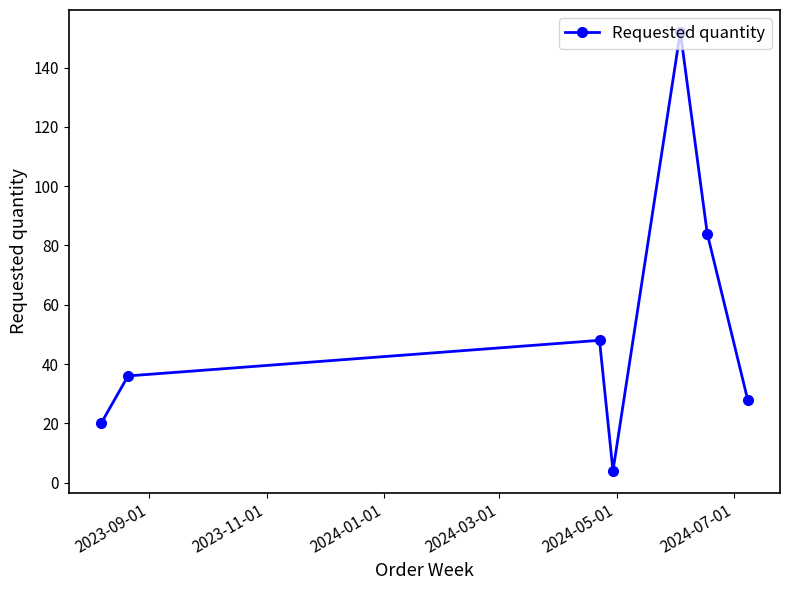

What is the greatest value displayed?

152